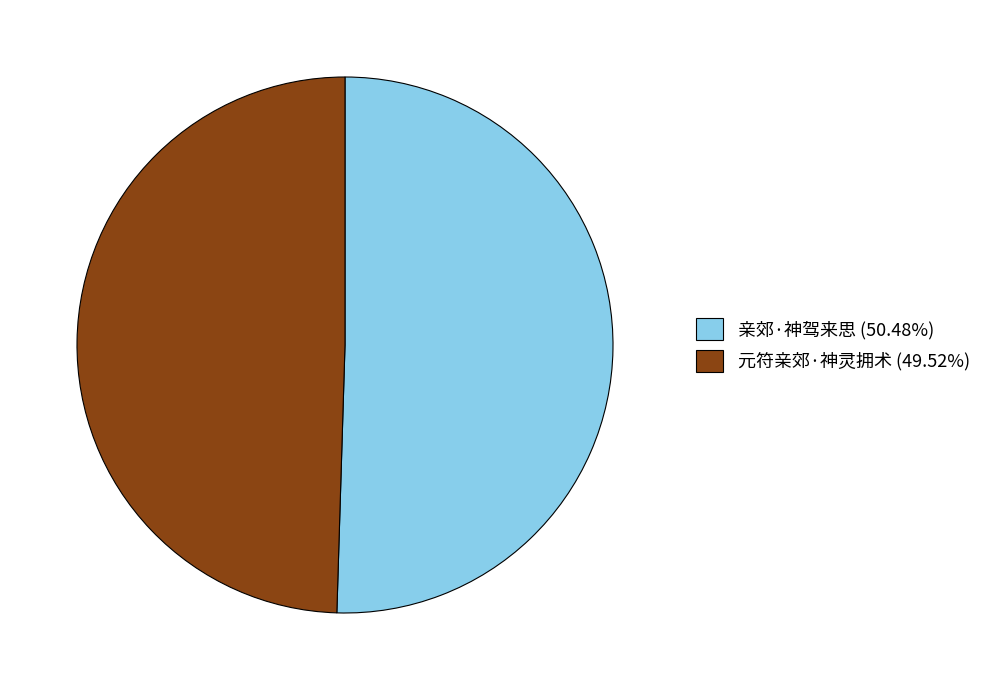

Count the number of slices in the pie.

2